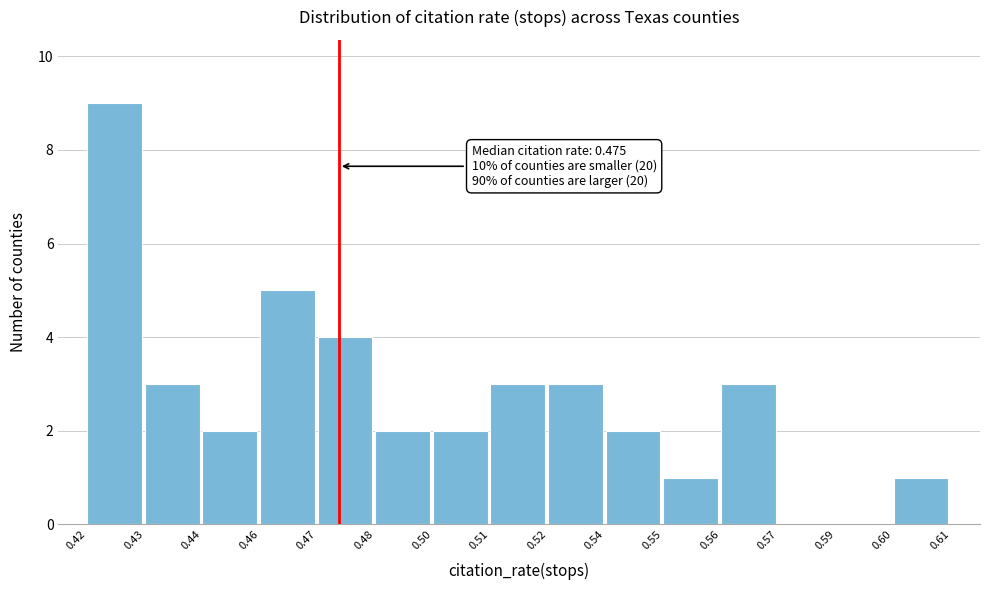

Reading left to right, what are all the values shown in this chart?

0.42=9	0.43=3	0.44=2	0.46=5	0.47=4	0.48=2	0.50=2	0.51=3	0.52=3	0.54=2	0.55=1	0.56=3	0.57=0	0.59=0	0.60=1